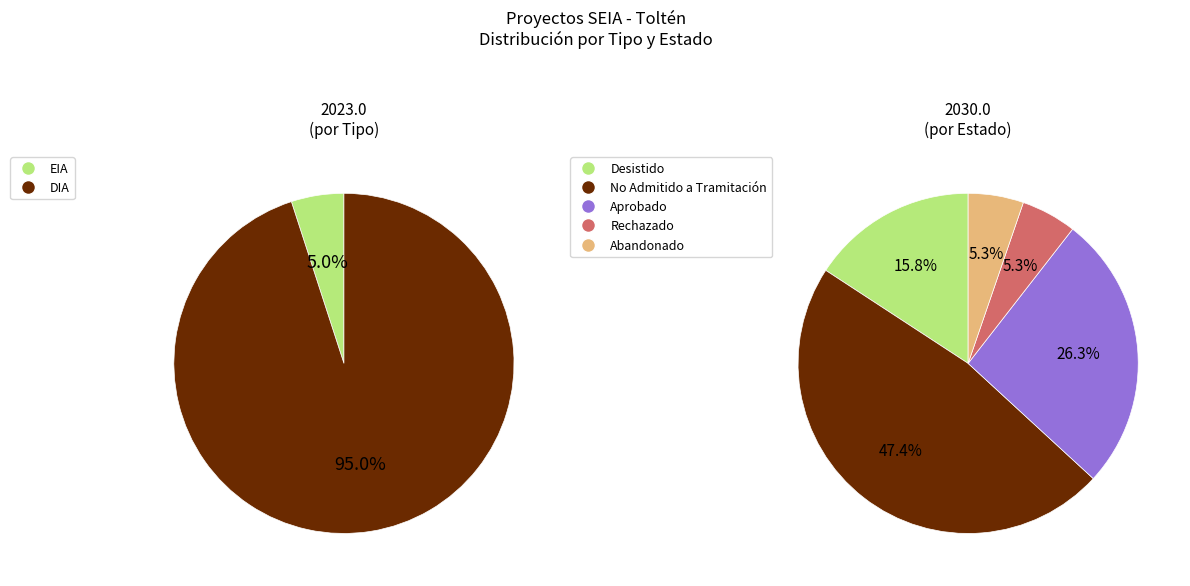

Which slice represents more than half of the pie?

DIA